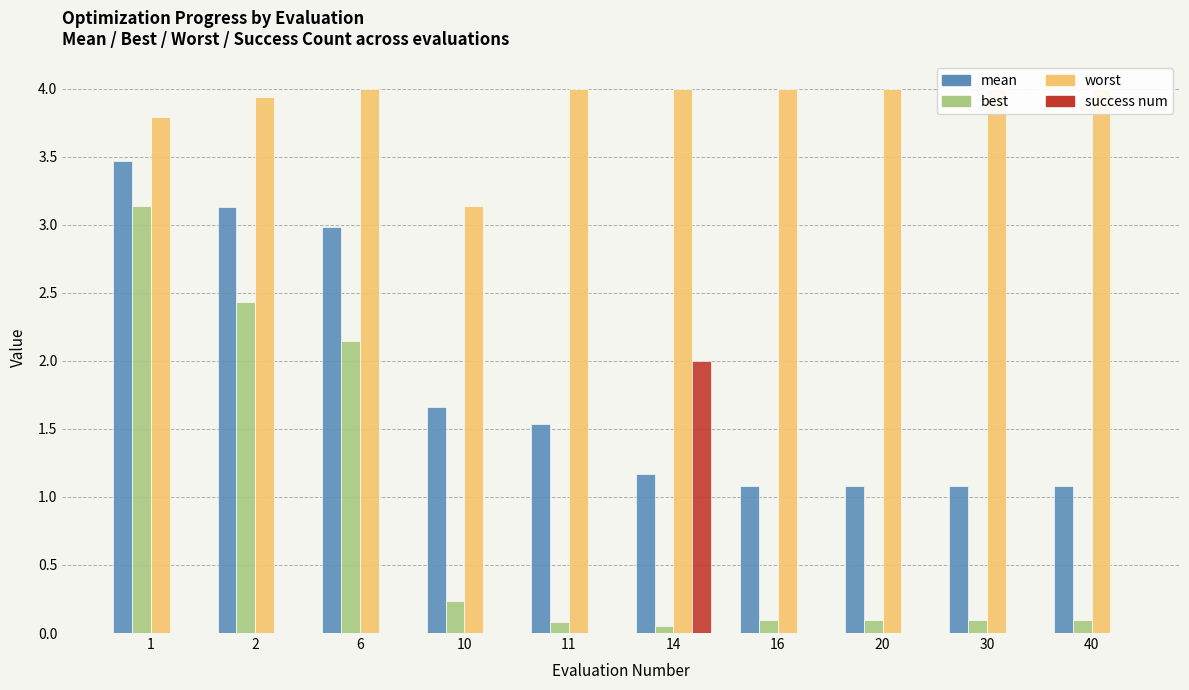

What is the average value of the best series?

0.8